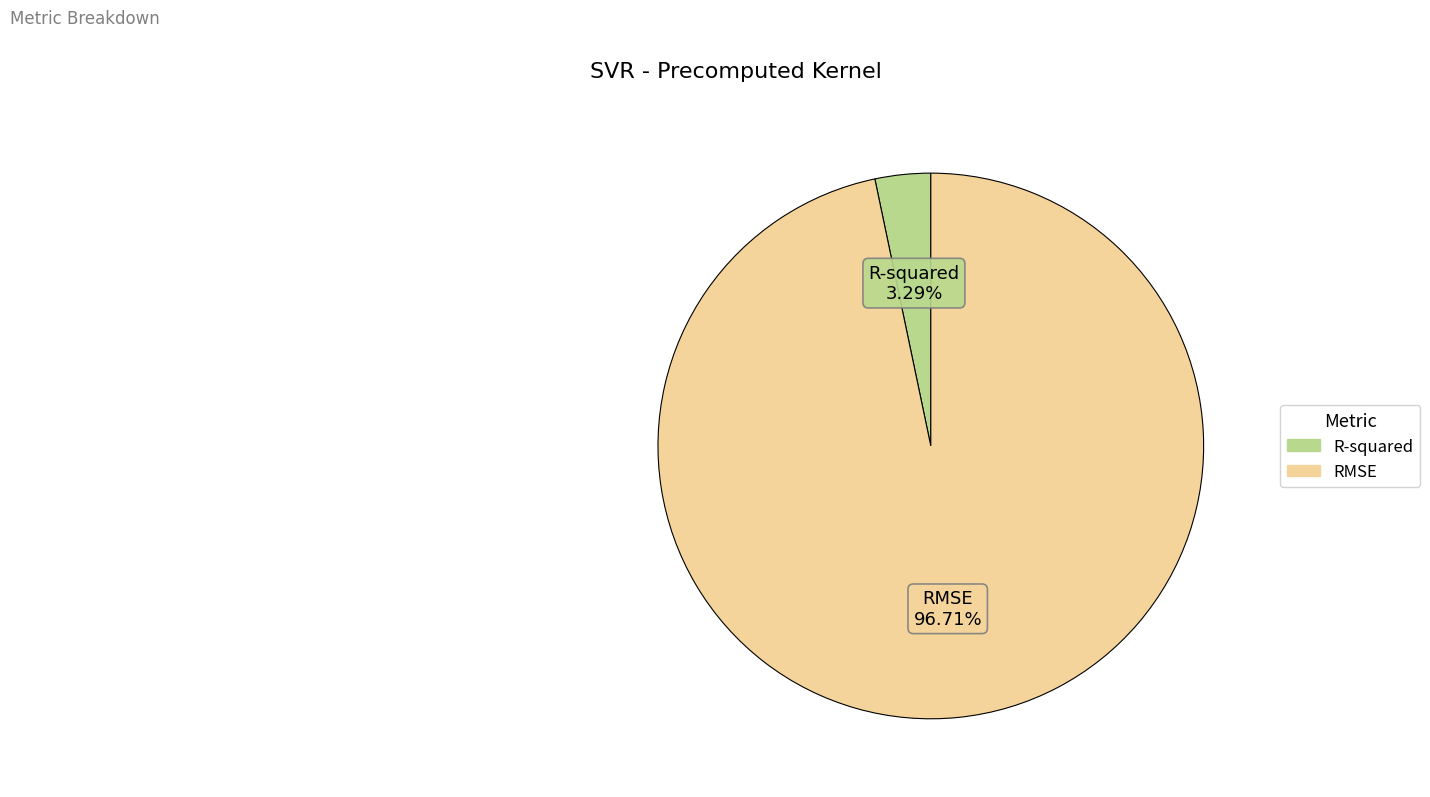

What is the majority slice?

RMSE